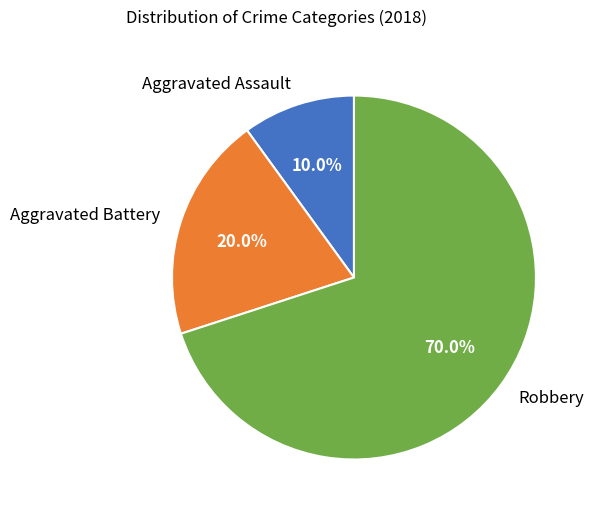

To the nearest percent, what is the average slice percentage?

33%